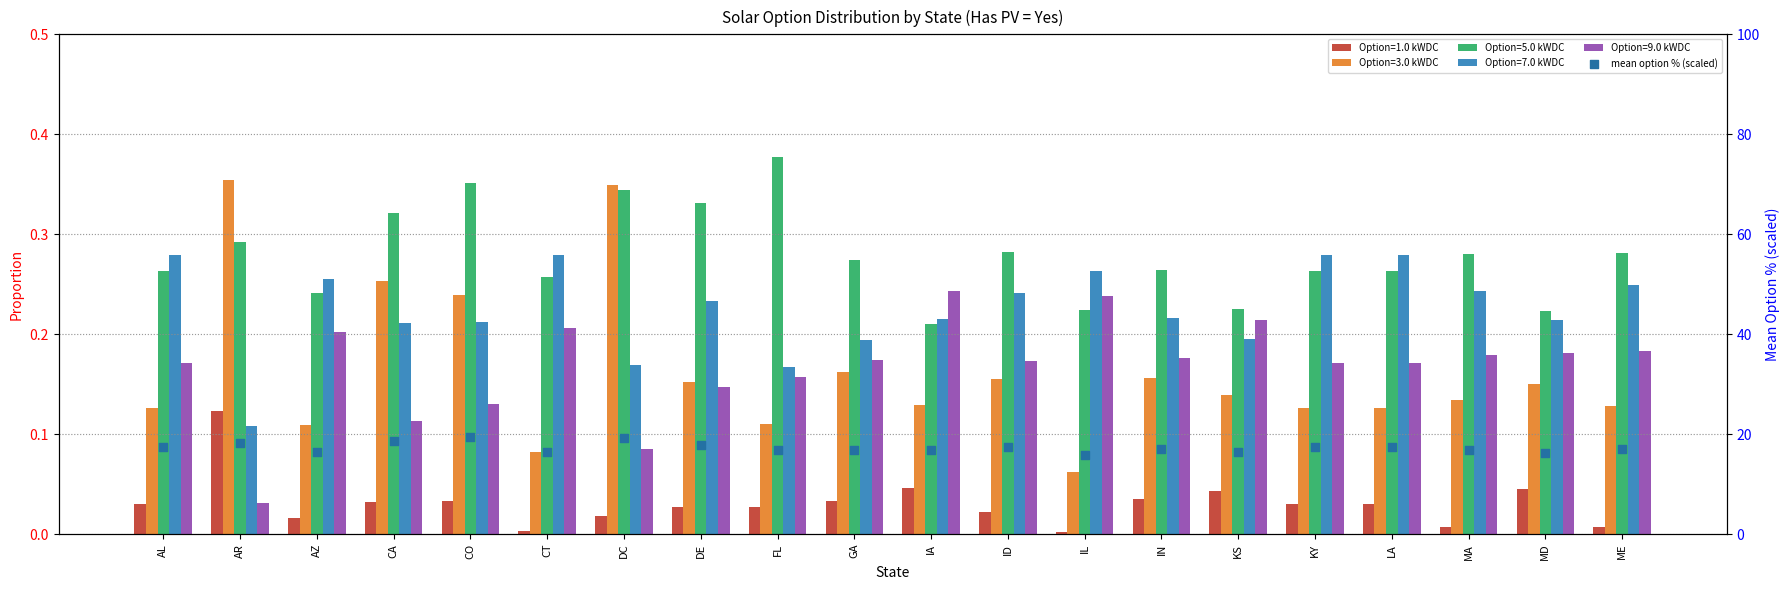

What is the ratio of the value at MA to the value at CA?

0.9